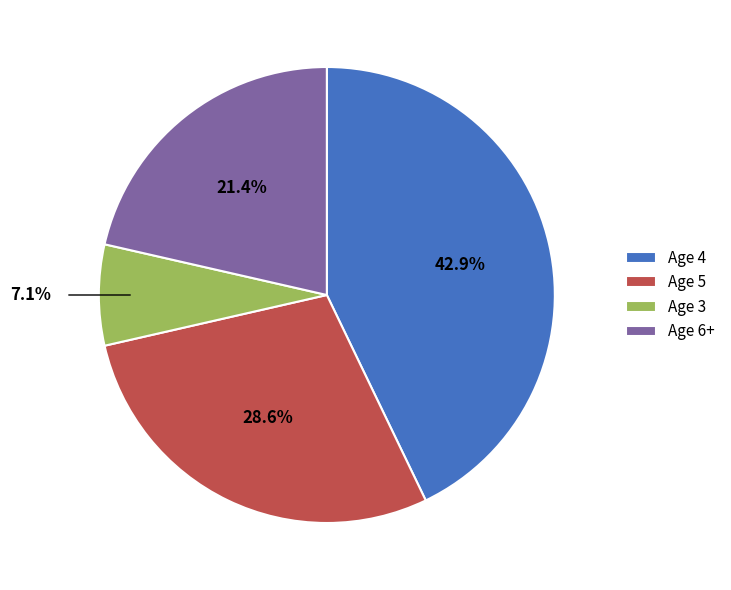

Between Age 3 and Age 4, which is larger?

Age 4